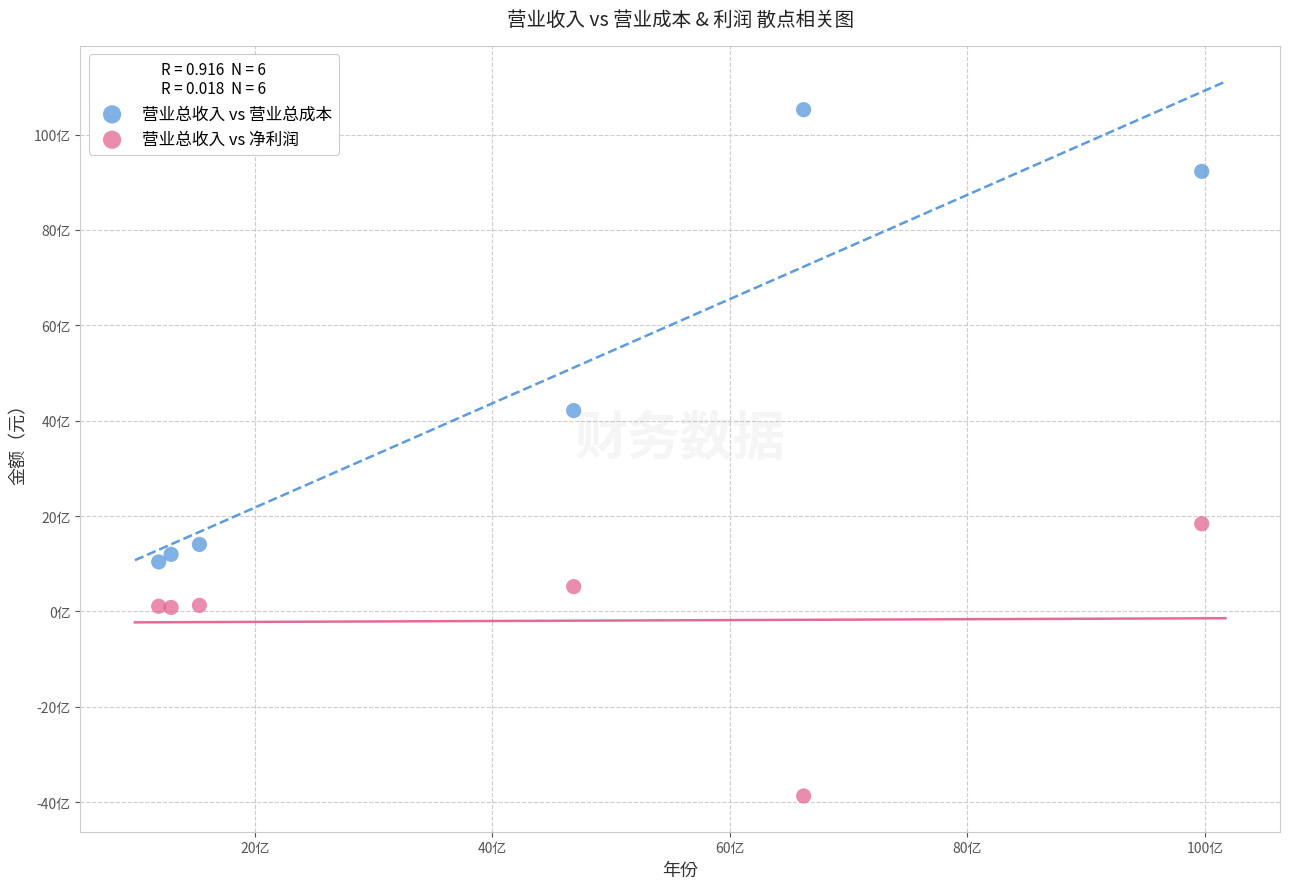

Which series has the widest spread of Y values?

营业总收入 vs 营业总成本